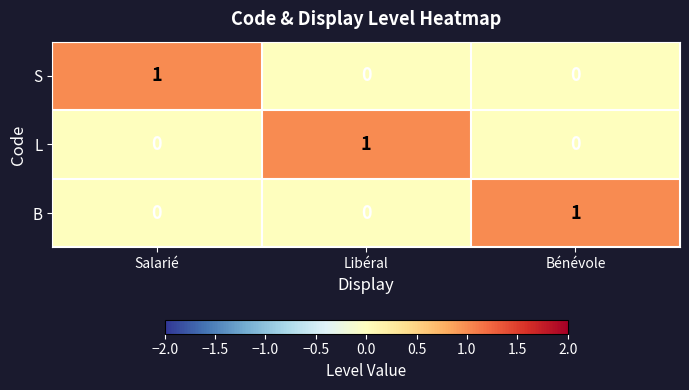

Count the number of data series in this chart.

3